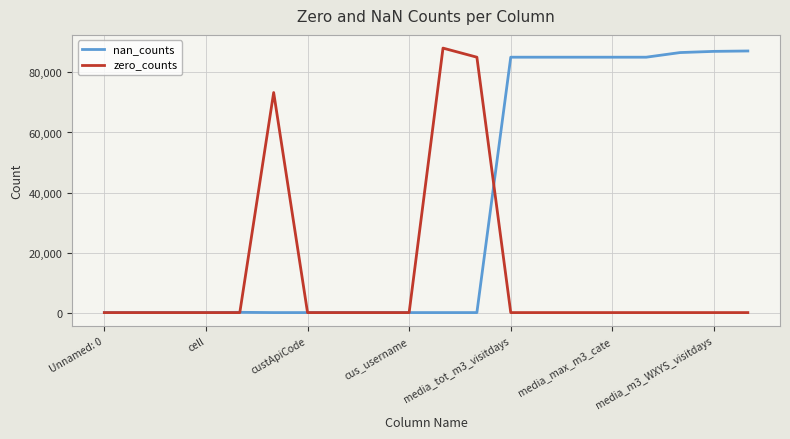

Which series has the largest total across all categories?

nan_counts